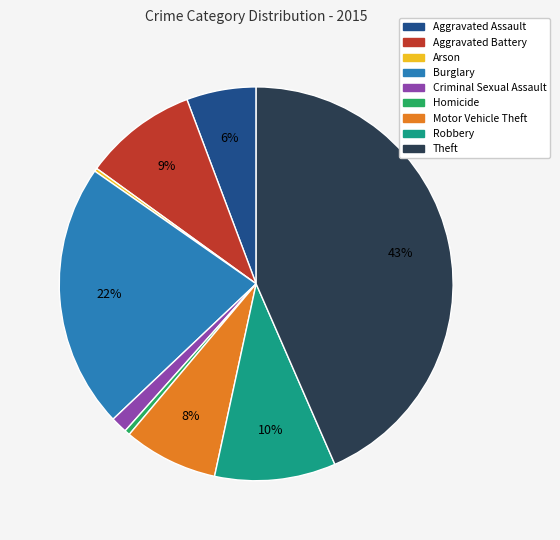

To the nearest percent, what percentage of the pie is Aggravated Battery?

9%